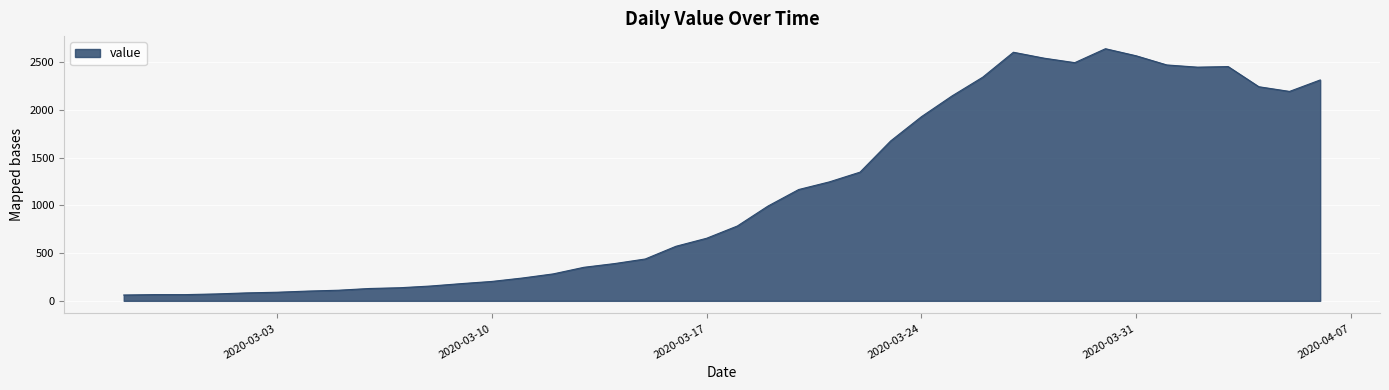

What is the difference between the maximum and minimum values?

2578